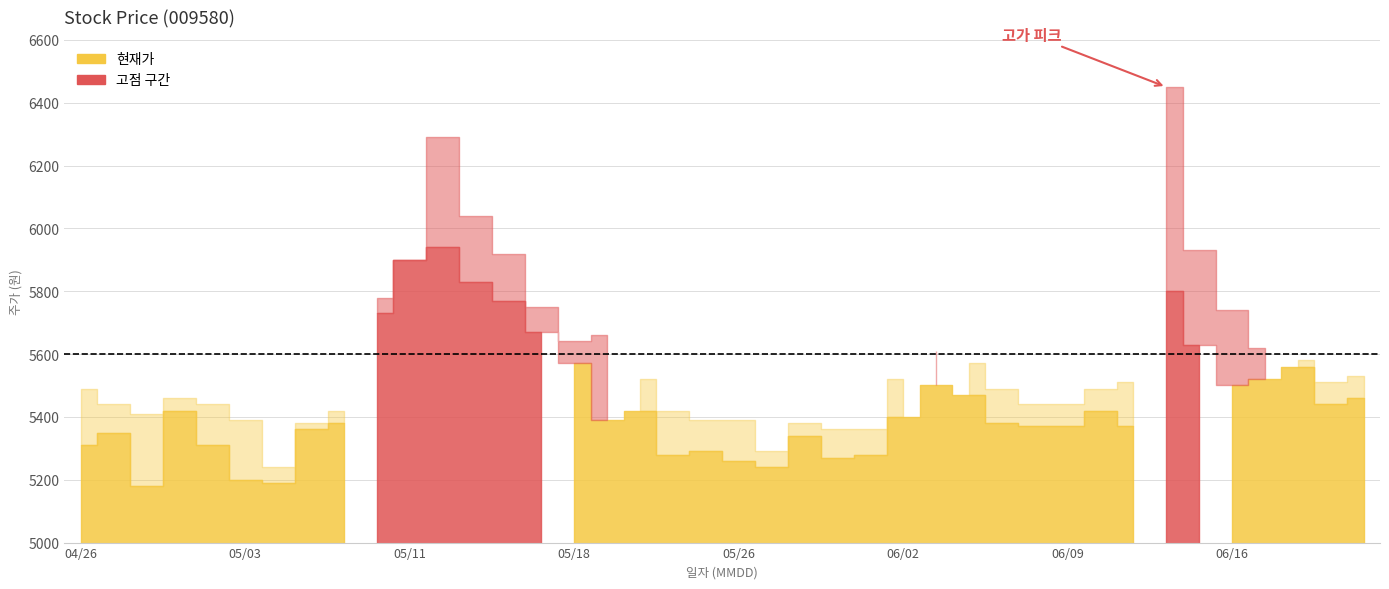

At how many categories does at least one series exceed 6195?

2